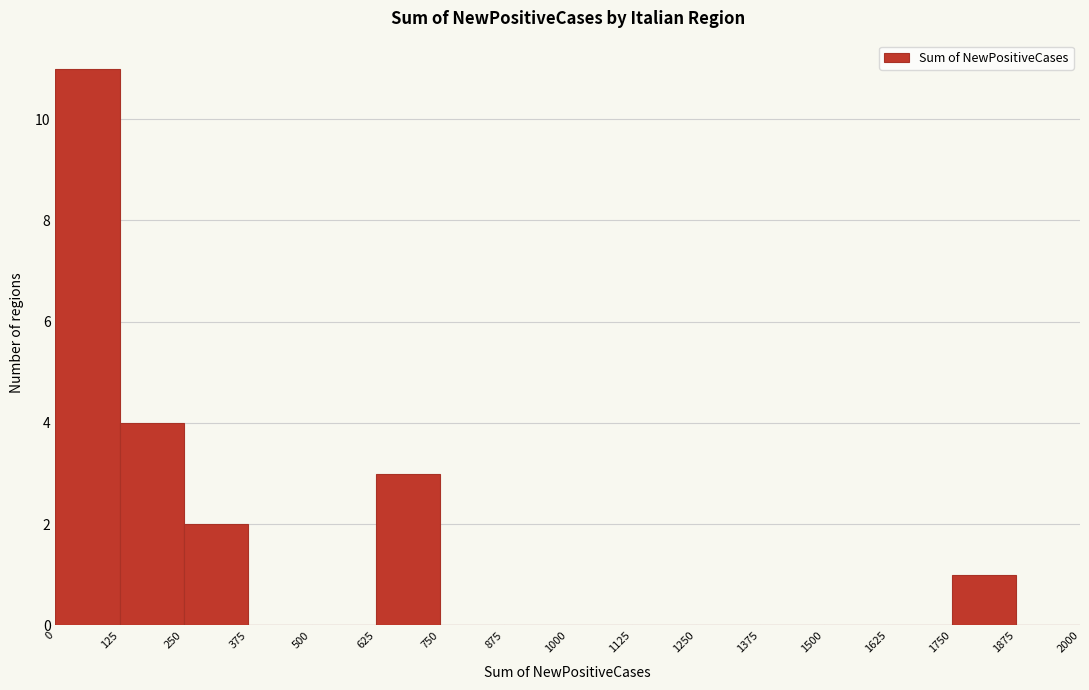

Which range on the x-axis has the tallest bar?

0 to 125